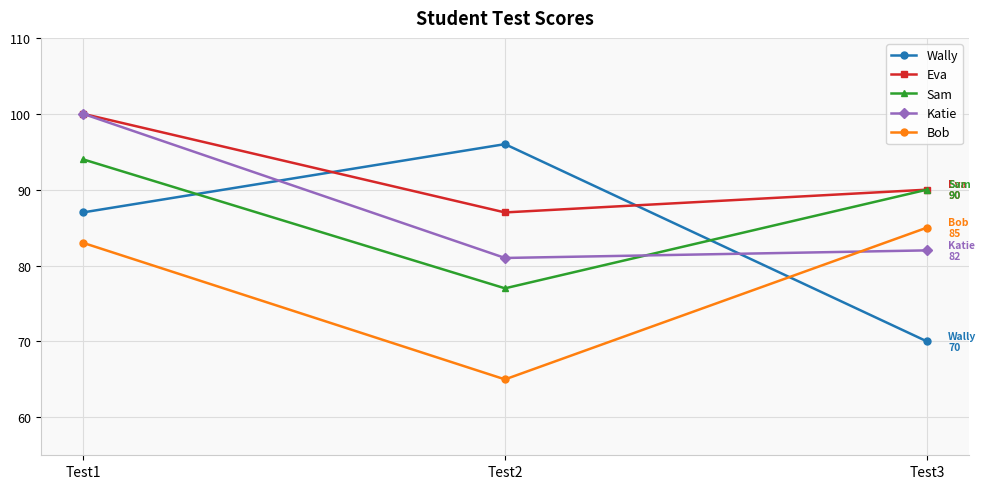

What is the sum of all Katie values?

263